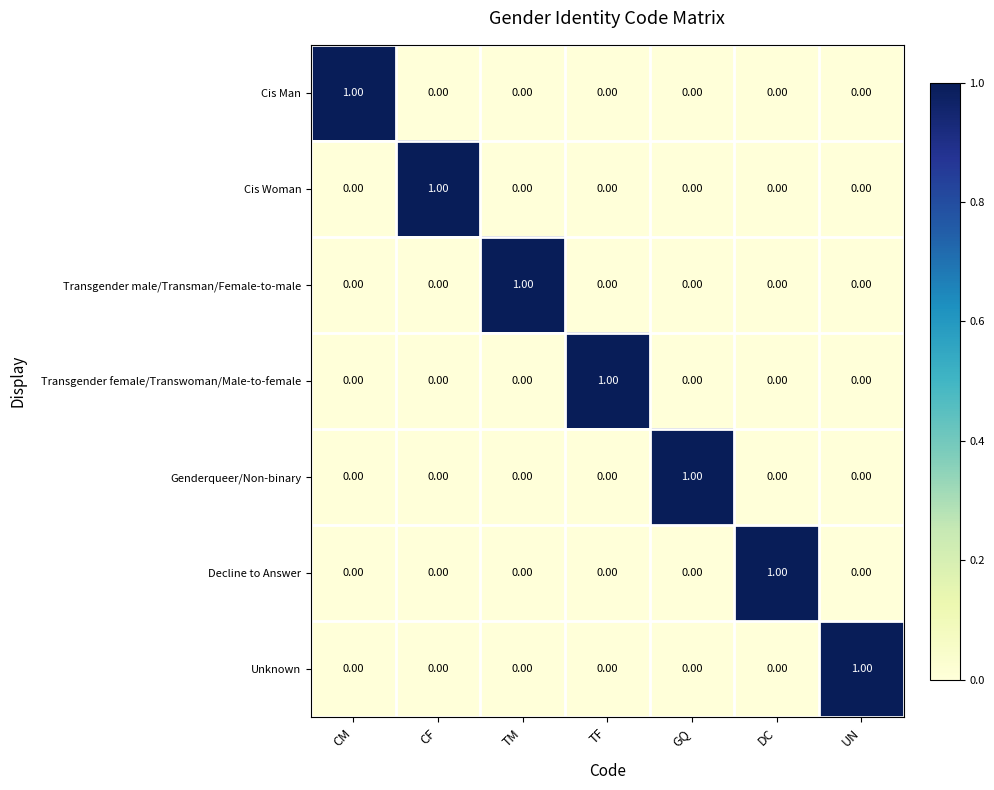

Is the value of Decline to Answer at DC greater than the value of Transgender female/Transwoman/Male-to-female at CM?

Yes